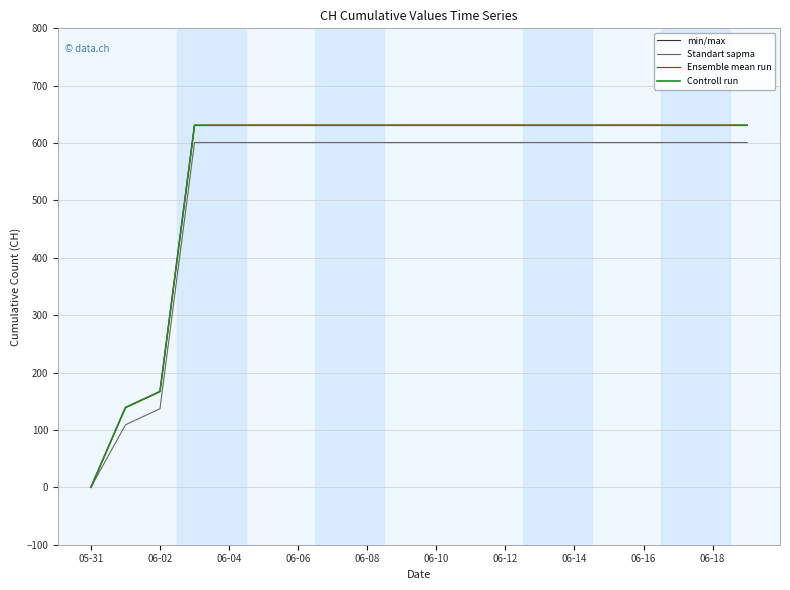

Is this an area chart (filled region under the line)?

No